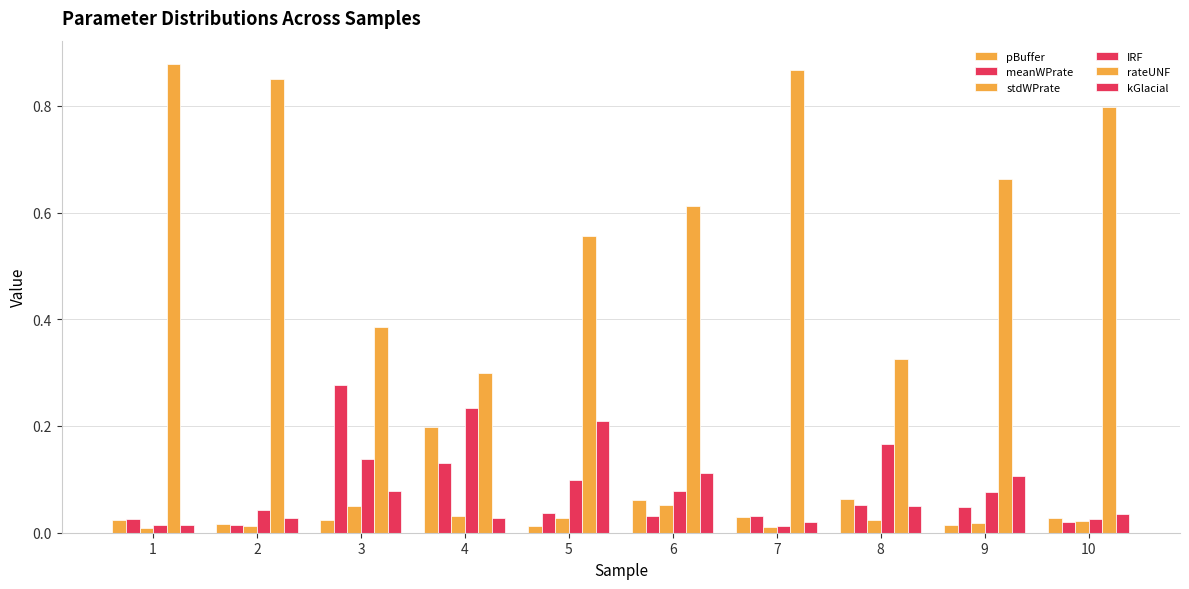

Are the bars grouped side by side (vs. stacked)?

Yes